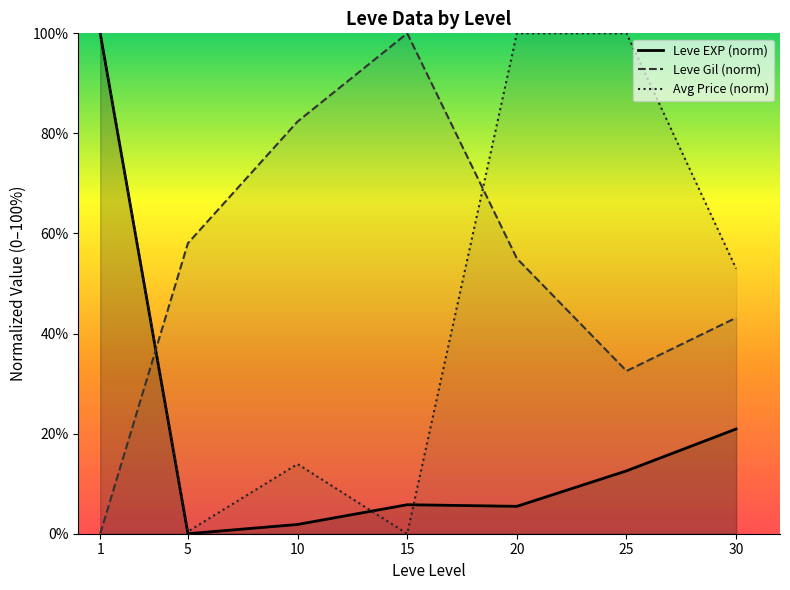

At which label does Leve Gil (norm) reach its peak?

15